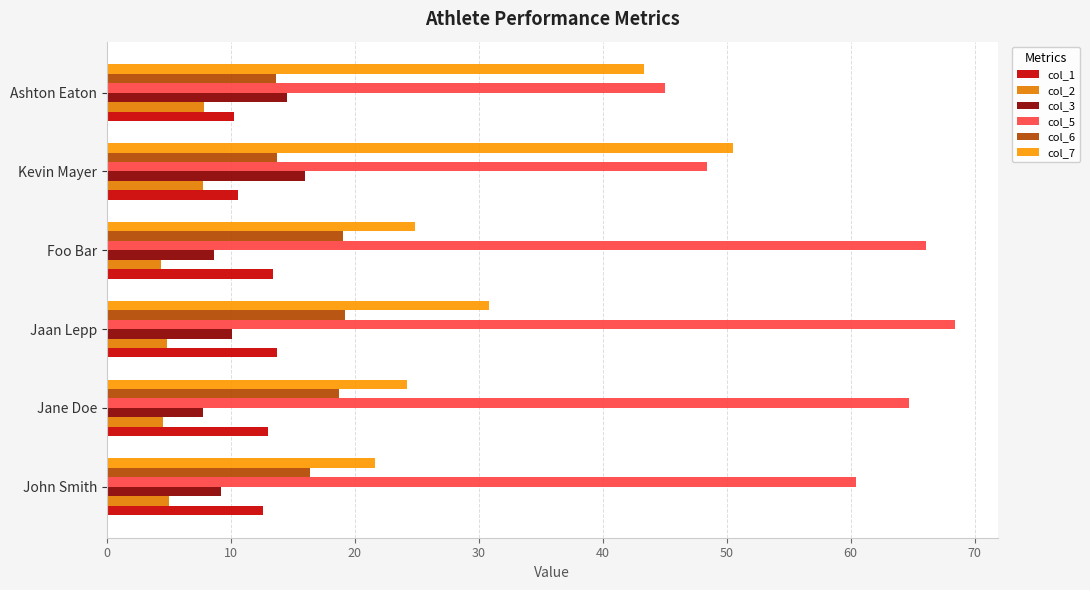

How many values in the col_3 series exceed 10?

3